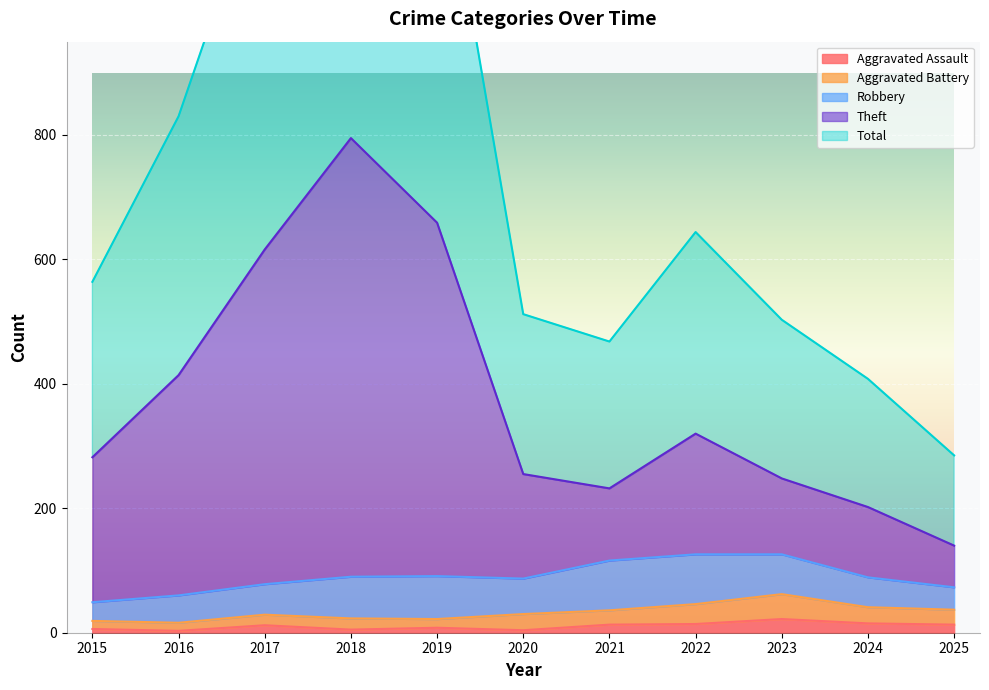

True or false: Aggravated Assault has a value of 12 at 2017.

True